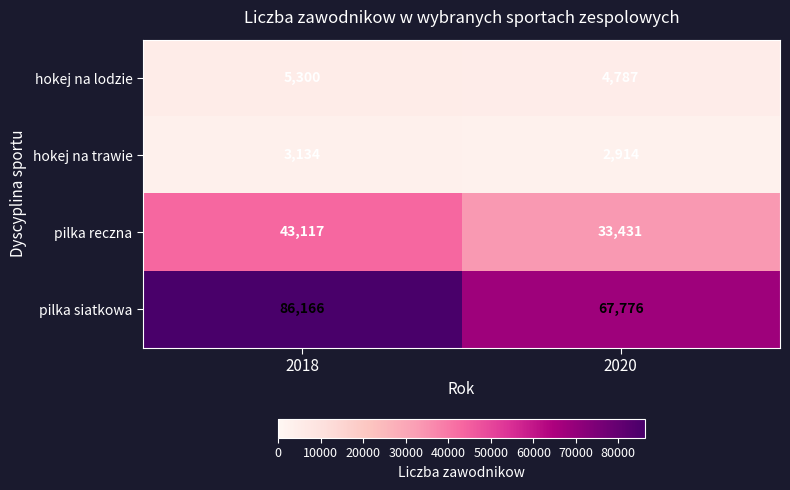

Reading right to left, what are all the values shown in this chart?

hokej na lodzie: 4787	5300
hokej na trawie: 2914	3134
pilka reczna: 33431	43117
pilka siatkowa: 67776	86166